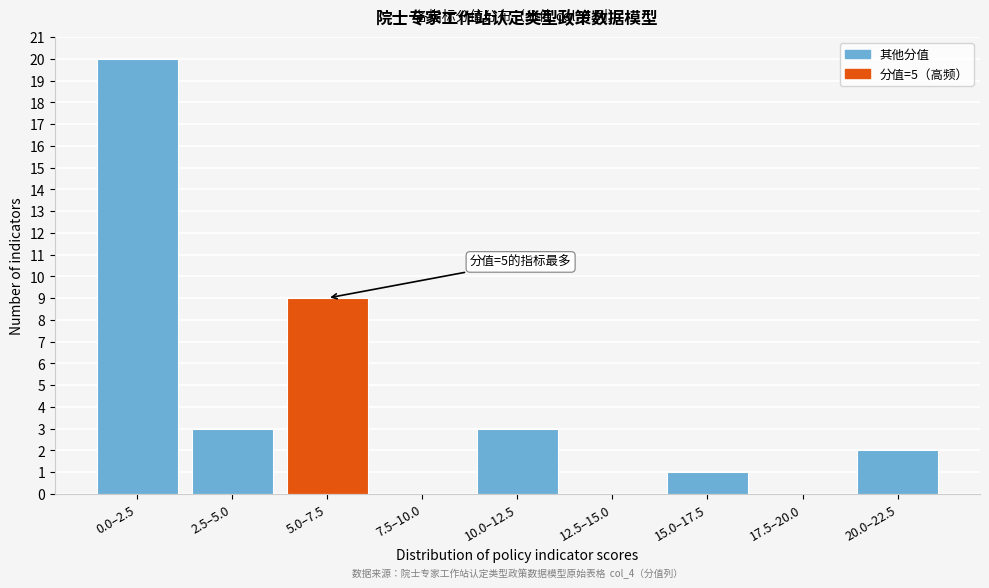

Reading left to right, list all the values displayed in this chart.

0.0–2.5=20	2.5–5.0=3	5.0–7.5=9	7.5–10.0=0	10.0–12.5=3	12.5–15.0=0	15.0–17.5=1	17.5–20.0=0	20.0–22.5=2